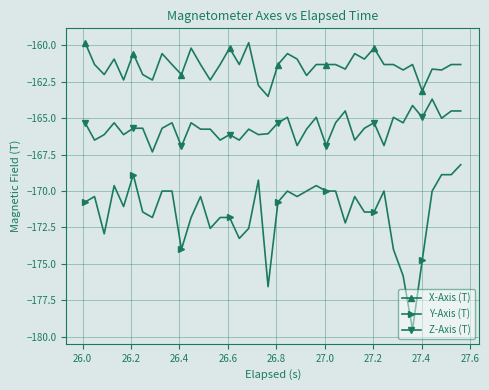

True or false: Z-Axis (T) and Y-Axis (T) intersect in this chart.

False